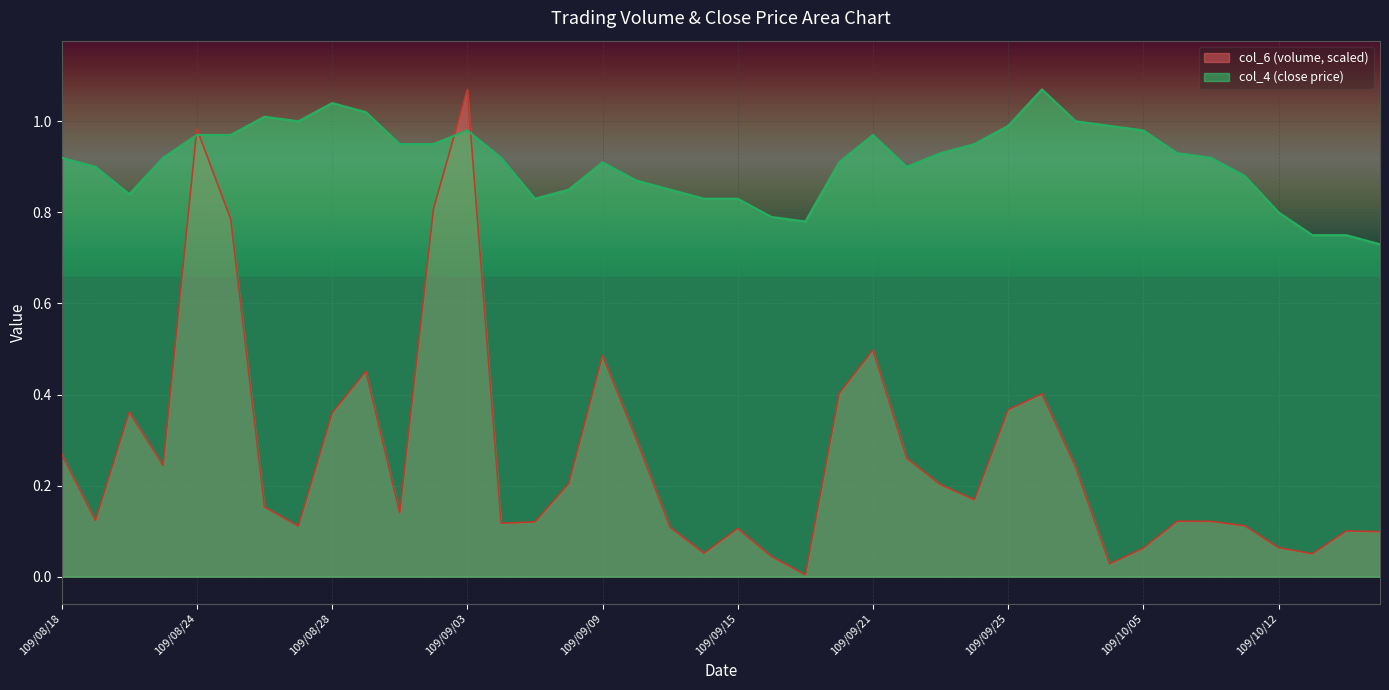

How many interior local peaks does the col_6 series have?

10